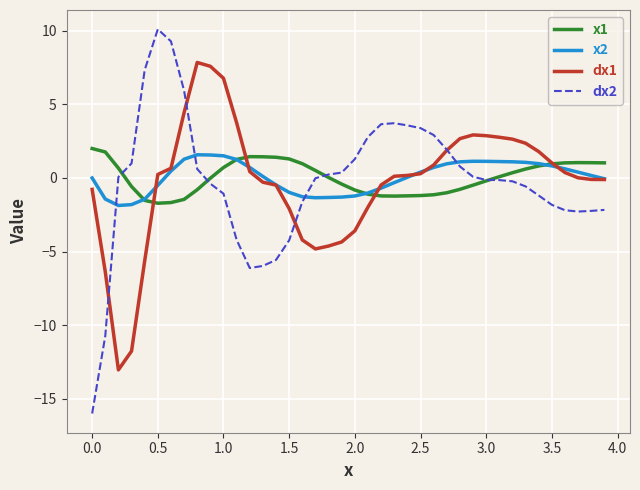

Which series has the largest range (max minus min)?

dx2